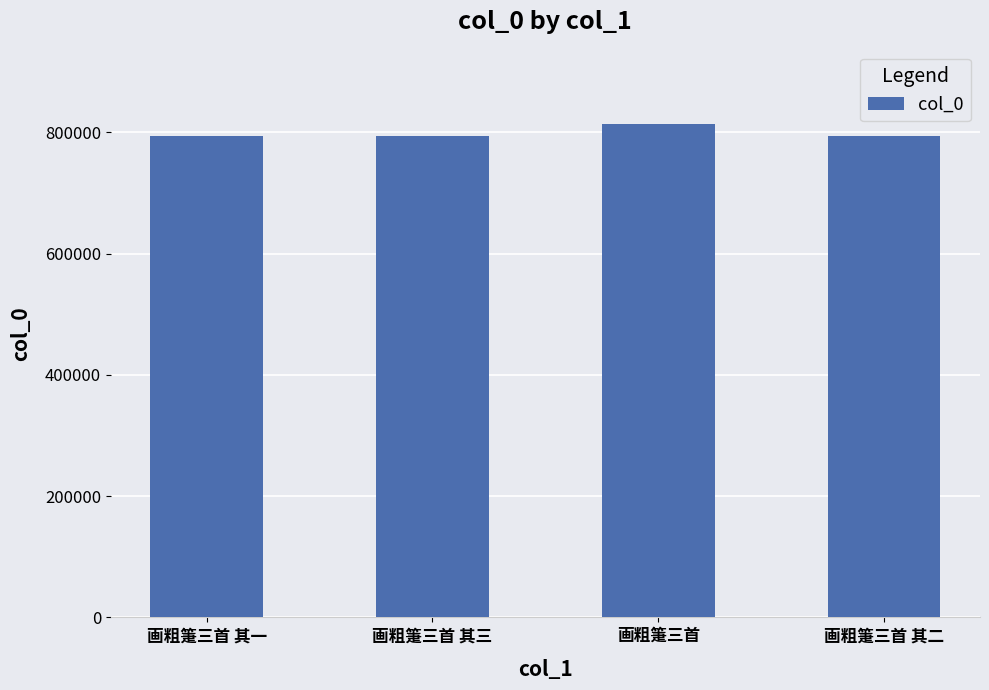

Which category has the highest value across all series?

画粗箑三首